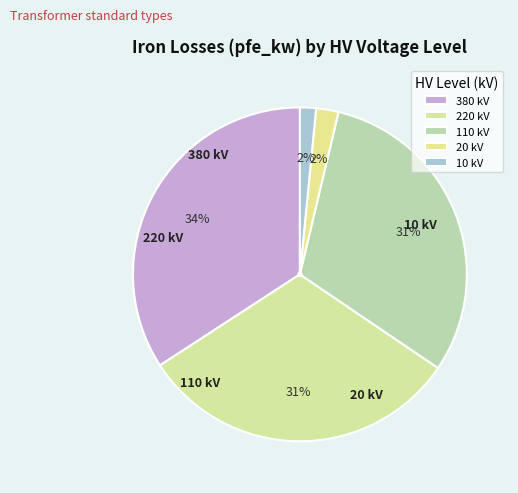

Is there any slice that represents more than half of the pie?

No